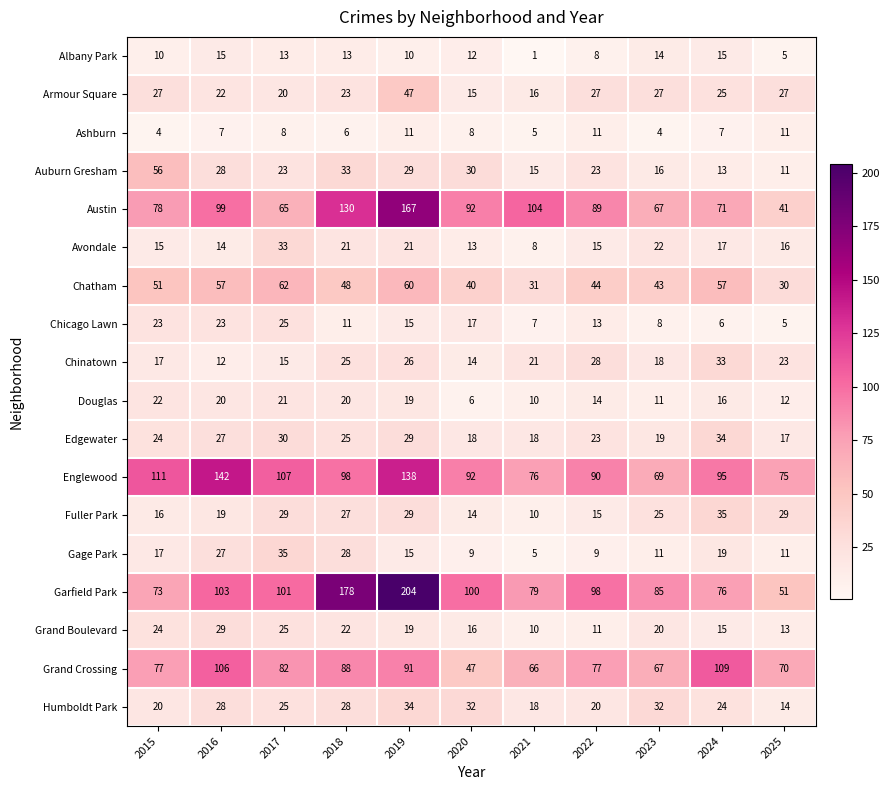

Where is Humboldt Park nearest to the value 24?

2024